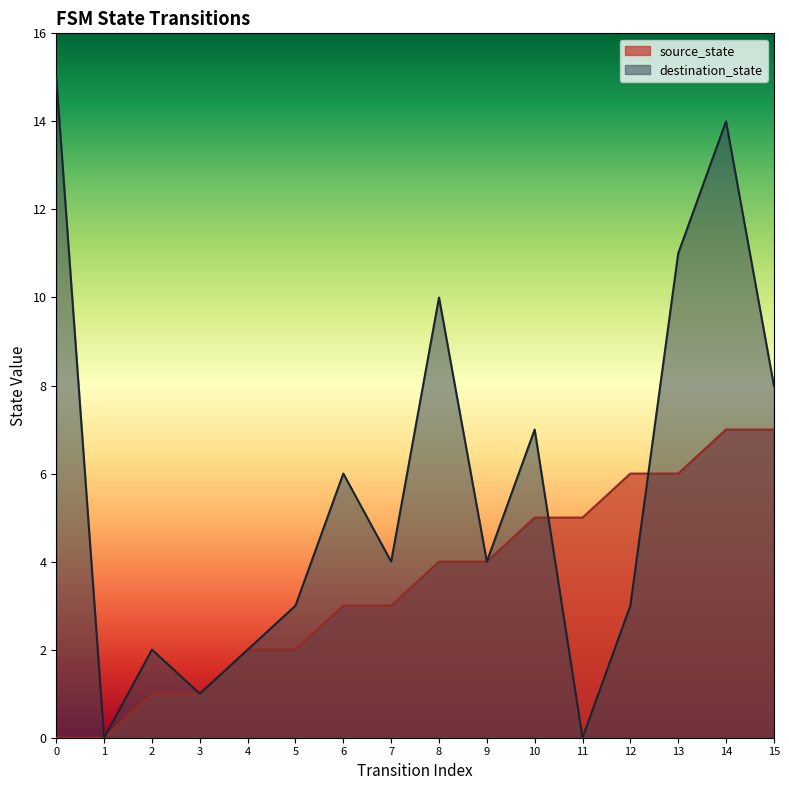

True or false: source_state has more than 0 points higher than both neighbors.

False